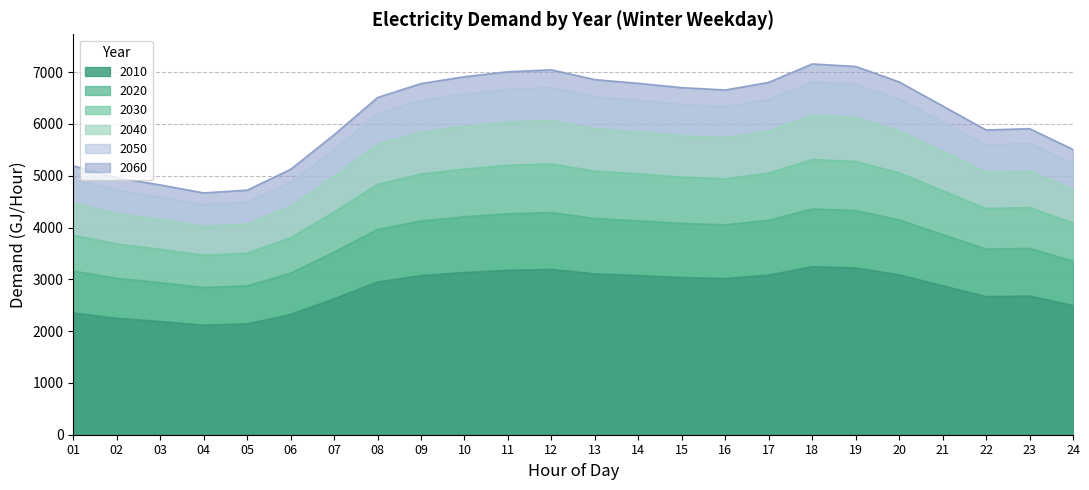

Which series has the largest range (max minus min)?

2010